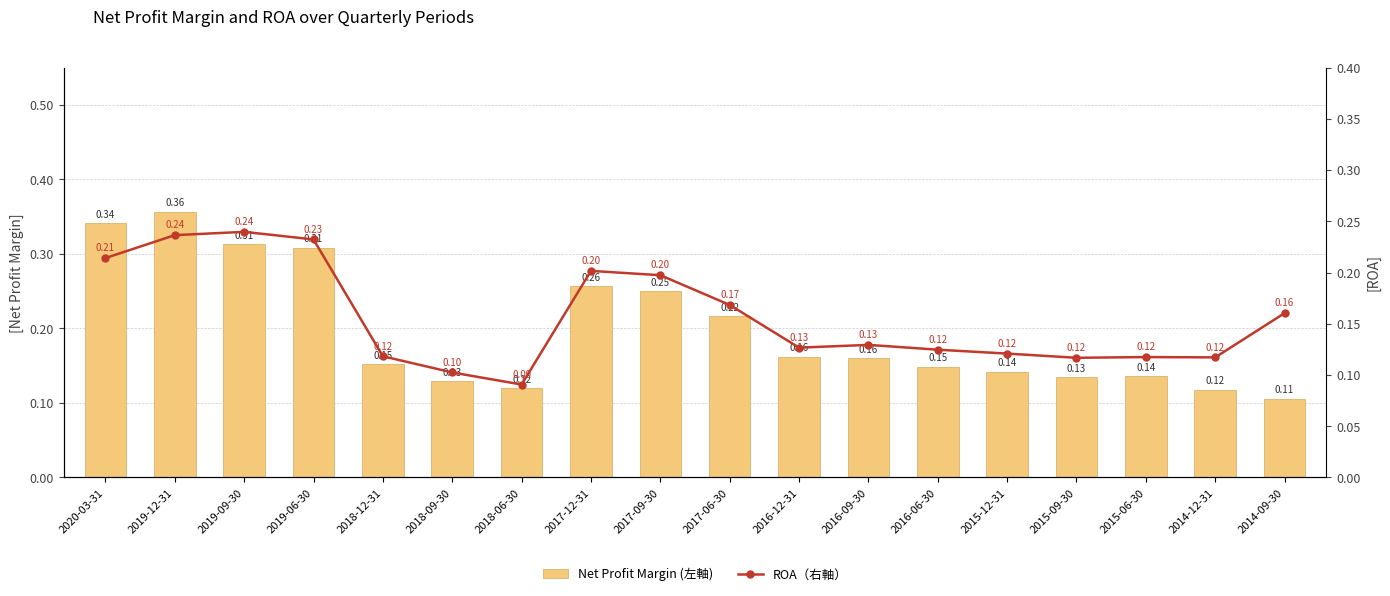

What is the label of the 11th bar from the left?

2016-12-31